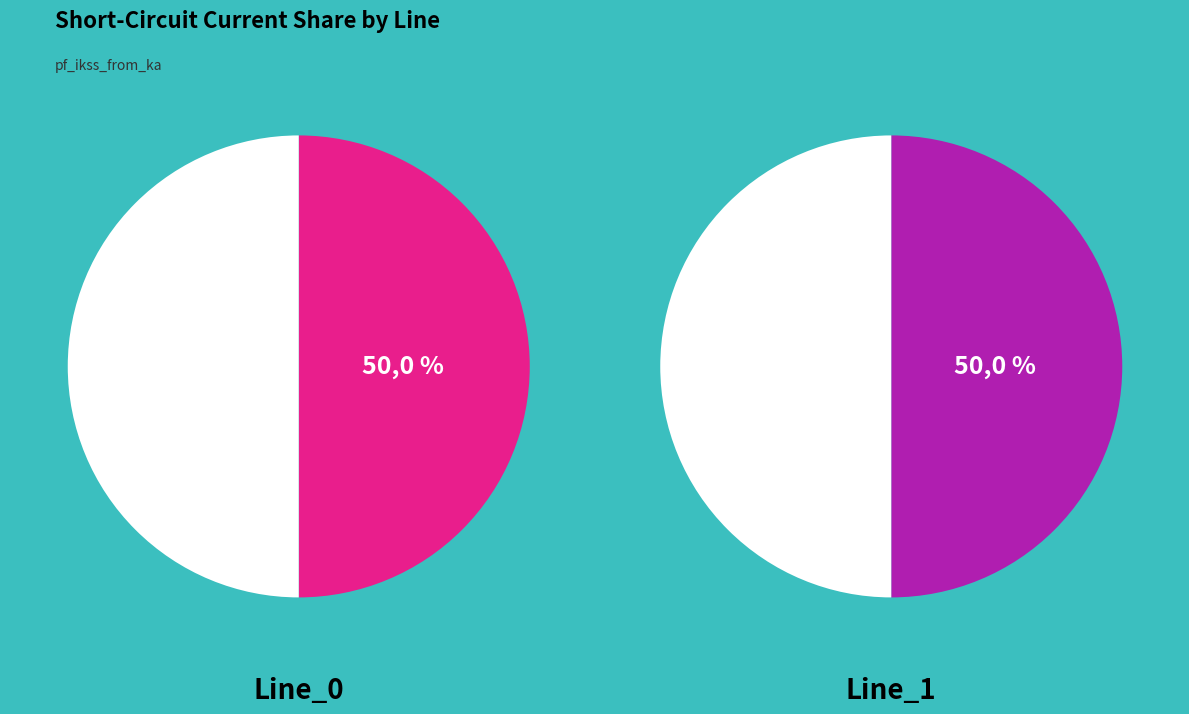

To the nearest percent, what is the combined percentage of Line_0 and Line_1?

100%